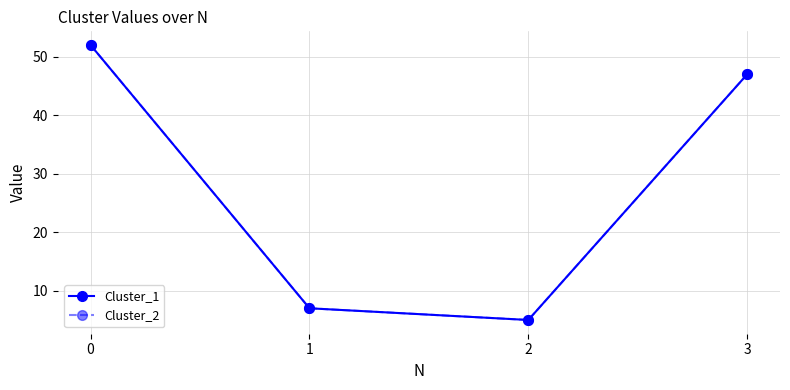

Is this an area chart (filled region under the line)?

No